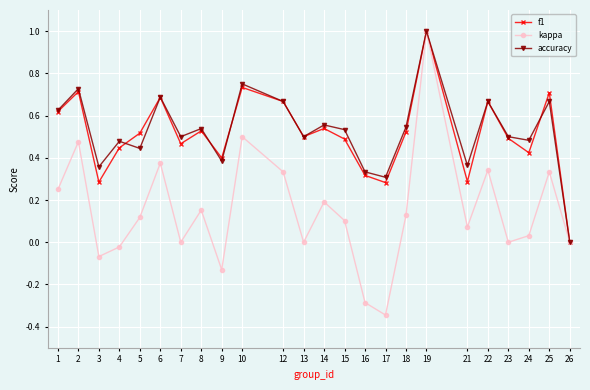

What is the greatest value displayed?

1.0